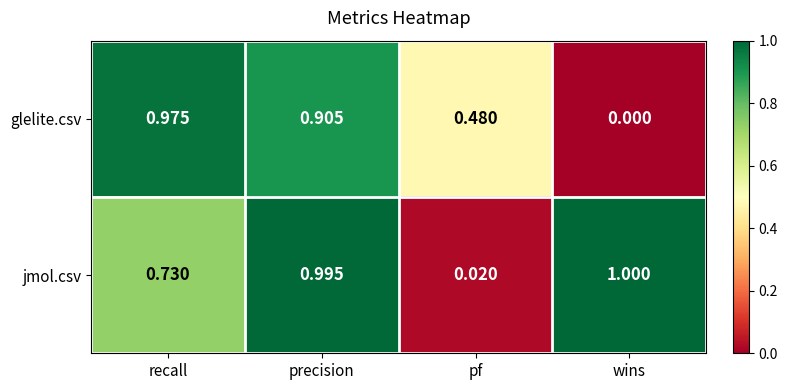

Which series has the widest spread of values?

jmol.csv